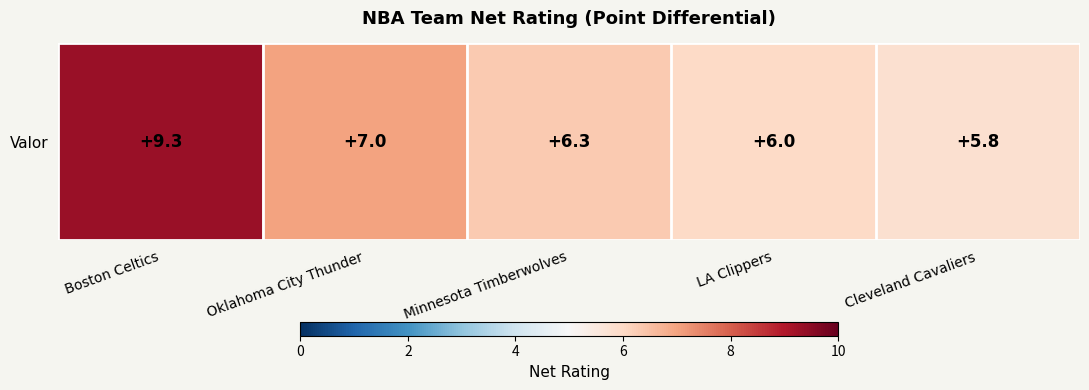

How many data points are less than 6?

1